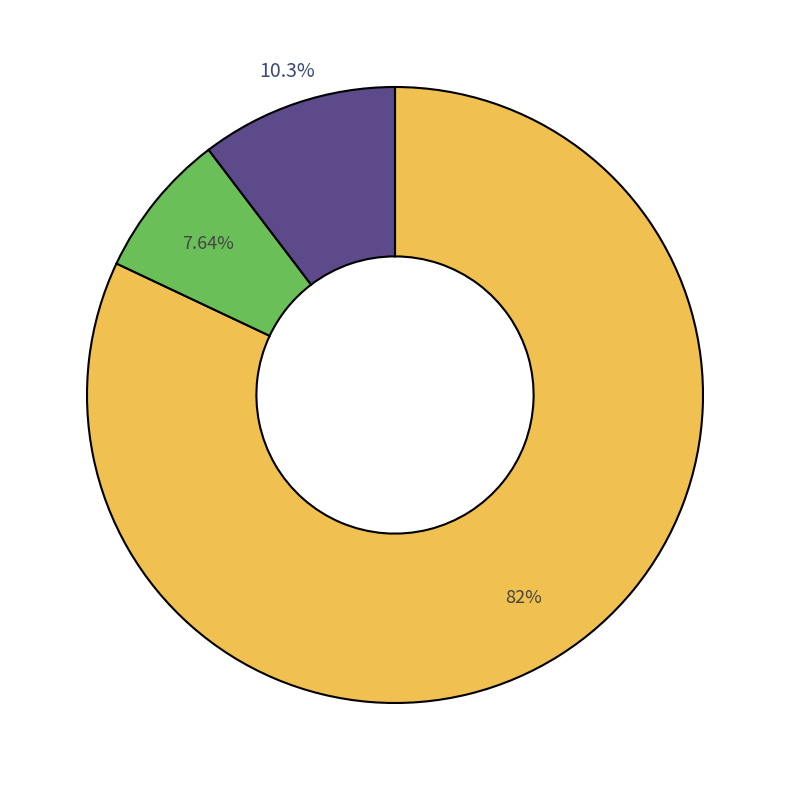

Does any single category account for the majority?

Yes